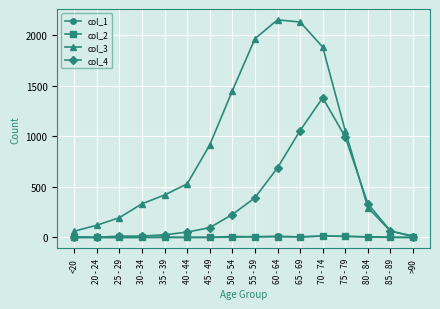

True or false: col_3 has a value of 1053 at 75 - 79.

True